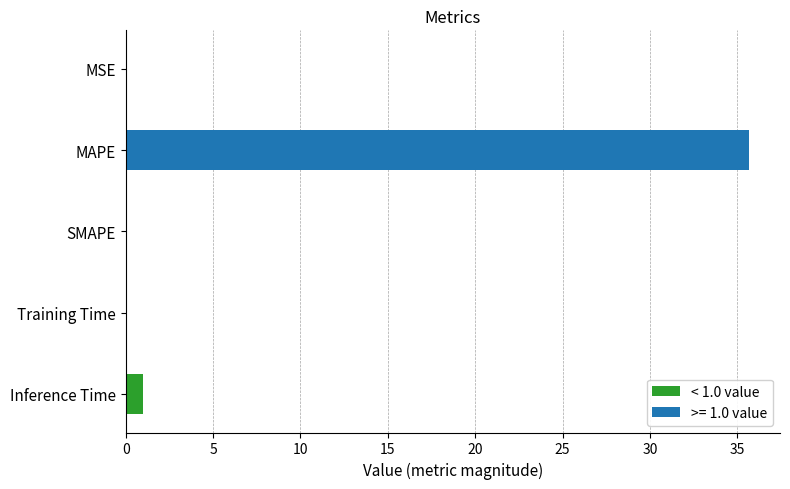

At which label is the value closest to 17?

Inference Time